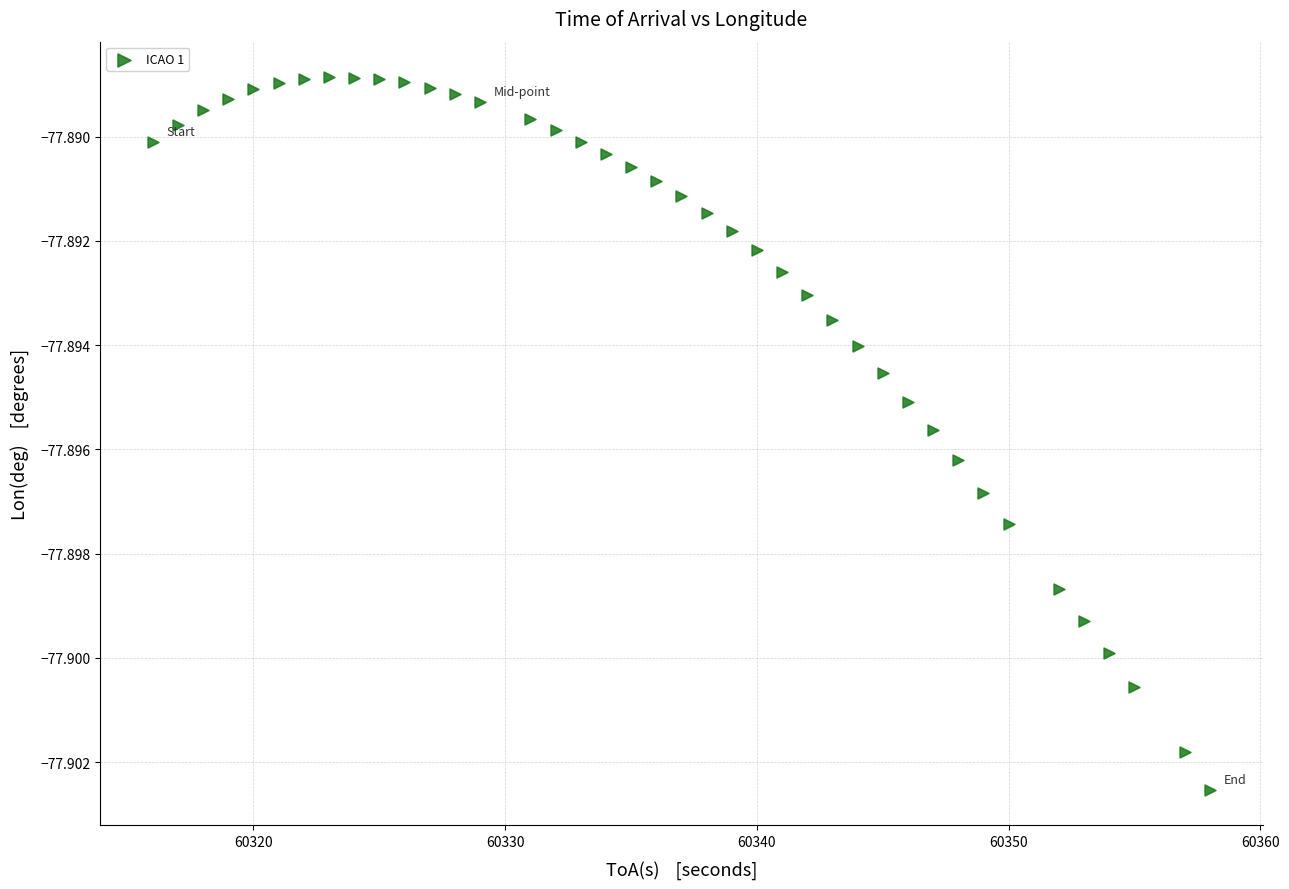

What is the range of X values (max minus min)?

42.0